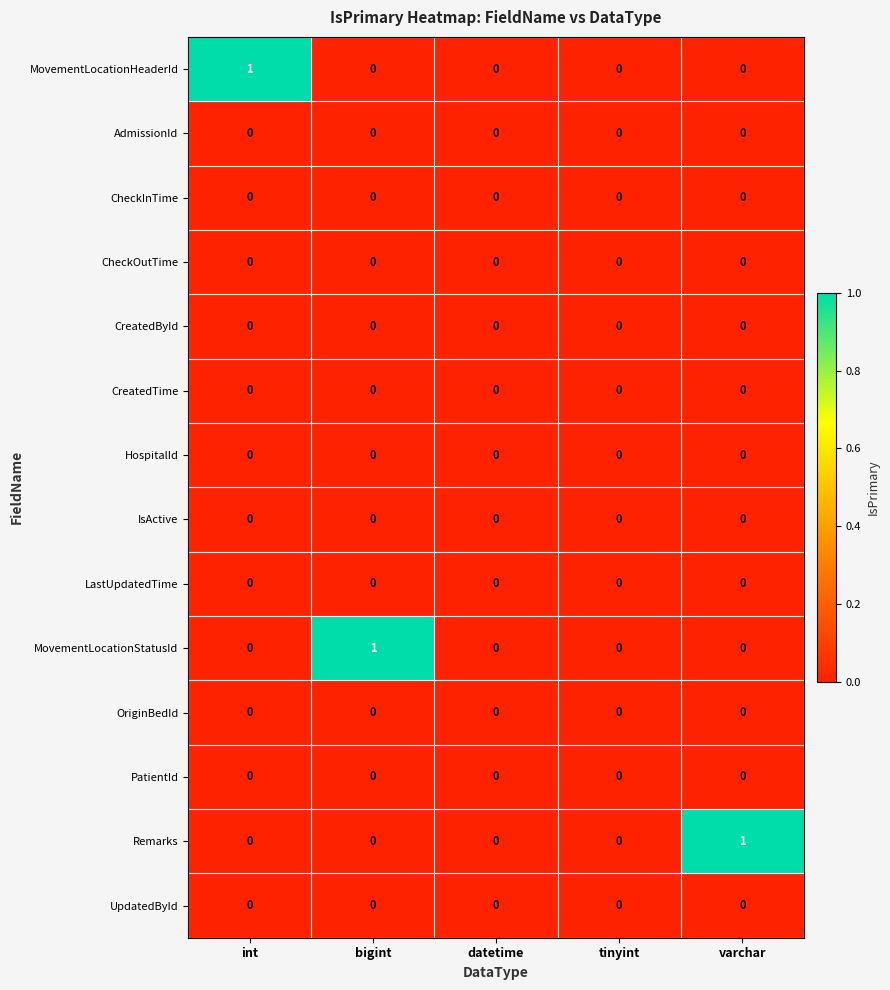

Which category has the highest value in the Remarks series?

varchar